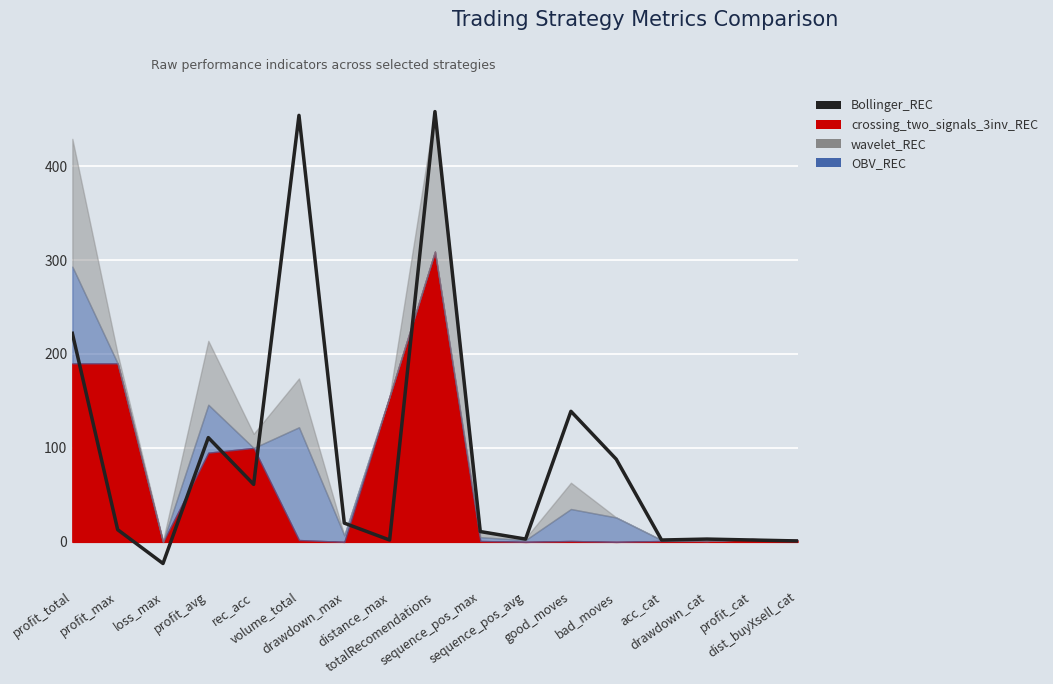

What is the label of the 8th point from the left?

distance_max